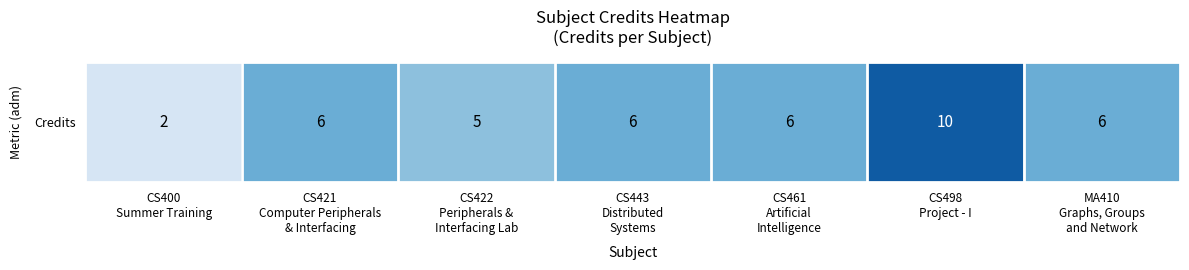

What is the difference between the maximum and minimum values?

8